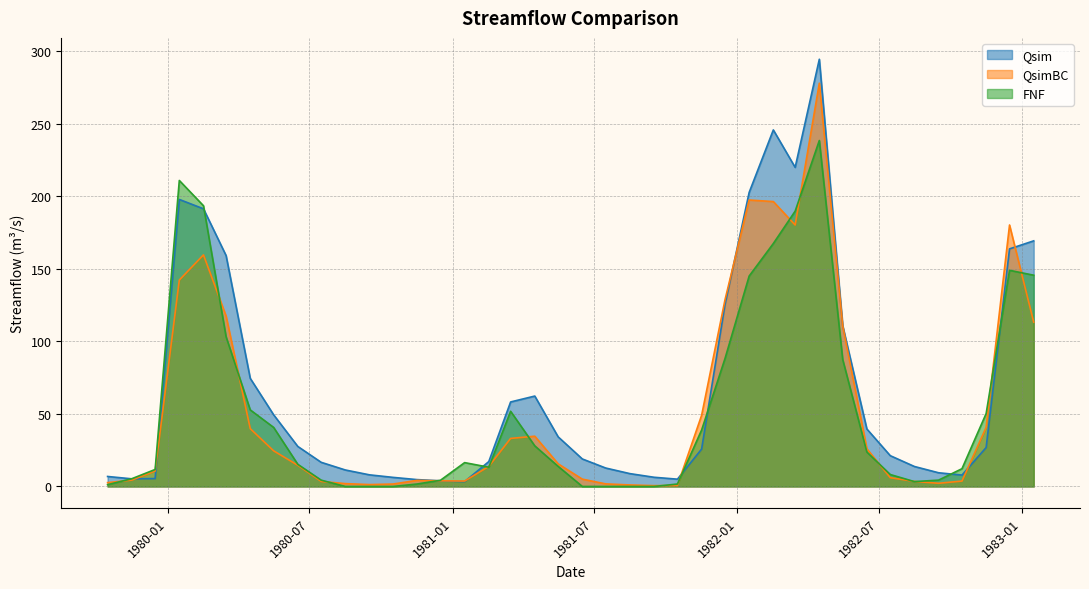

At which category is the sum across all series the highest?

1982-04-16